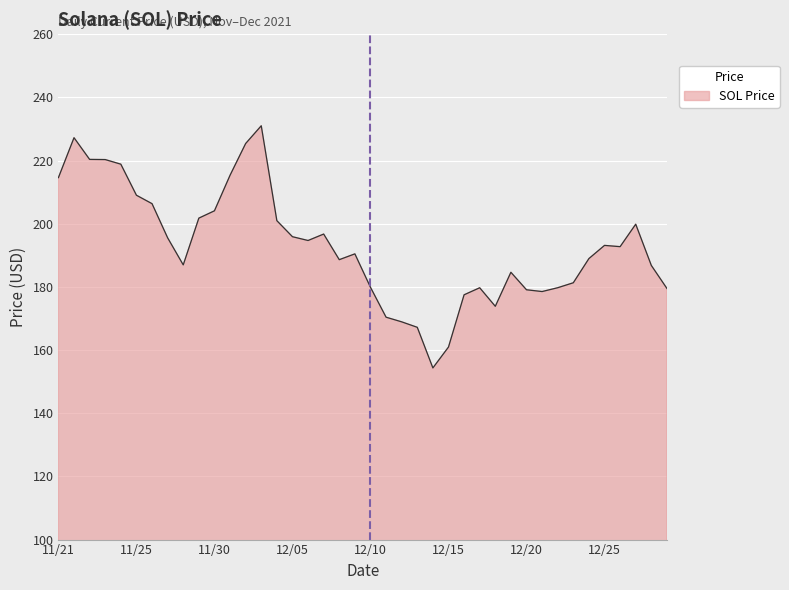

What is the greatest value displayed?

231.0